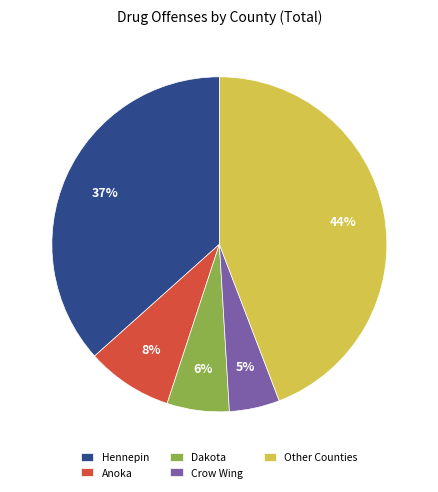

Which slice is the smallest?

Crow Wing